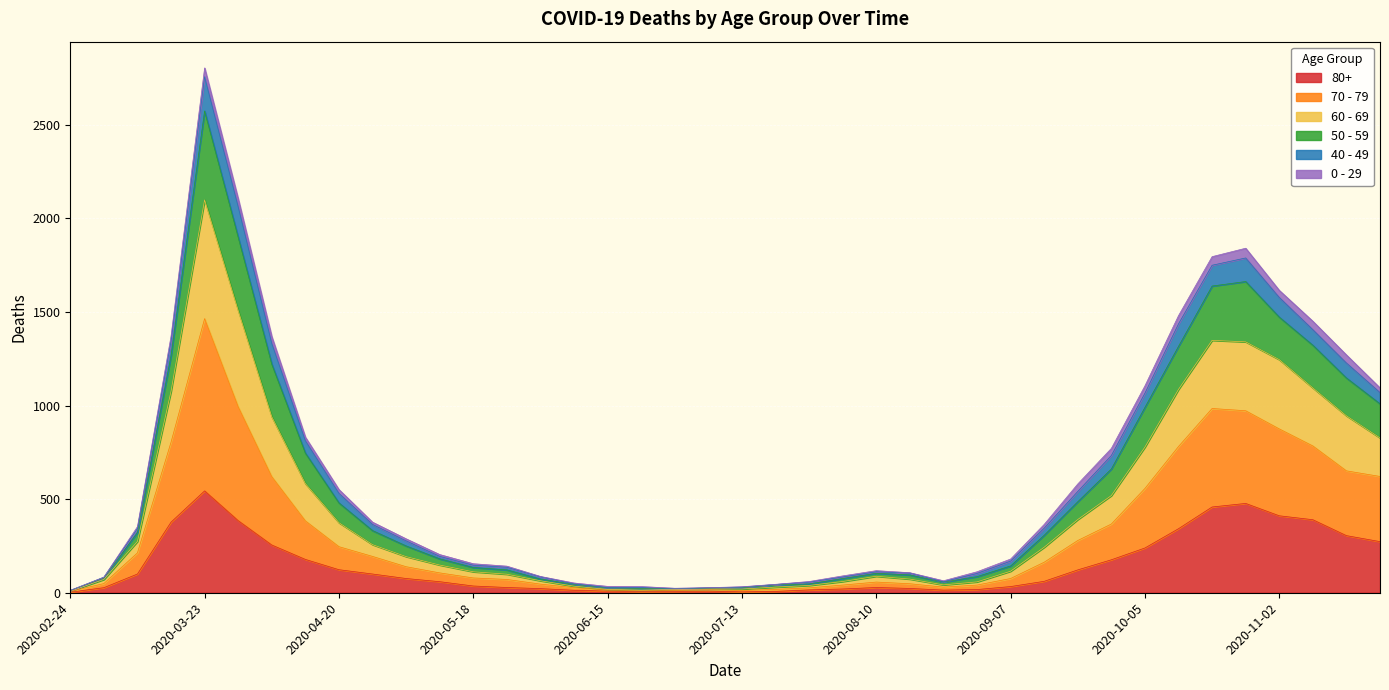

Which category has the highest value in the 80+ series?

2020-03-23